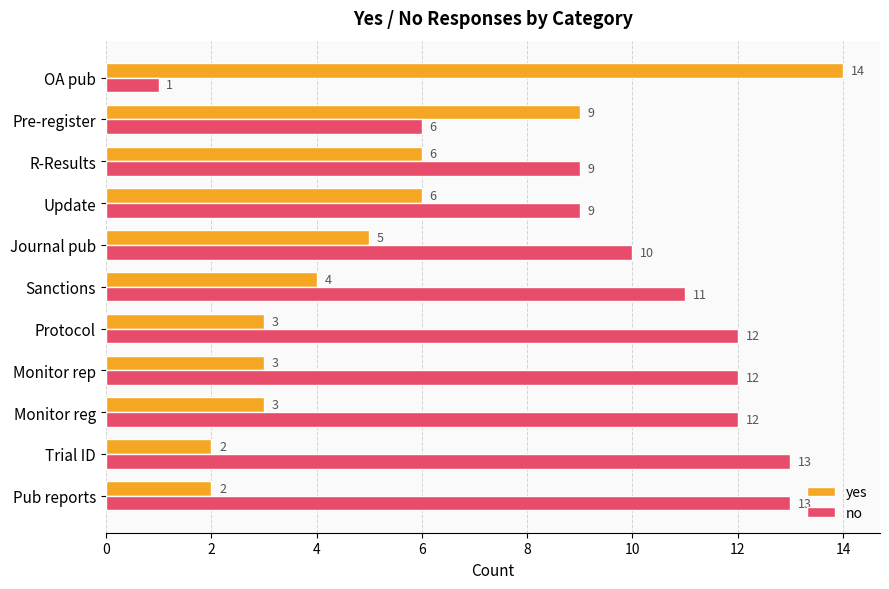

At Trial ID, list the series in order from smallest to largest.

yes, no